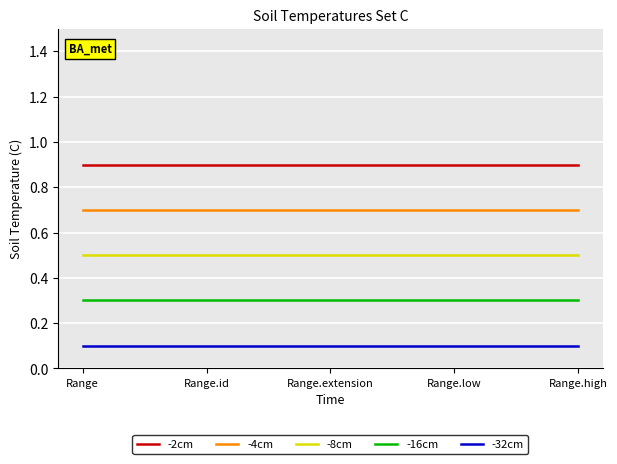

Reading left to right, extract all data points from this chart.

-2cm: Range=0.9	Range.id=0.9	Range.extension=0.9	Range.low=0.9	Range.high=0.9
-4cm: Range=0.7	Range.id=0.7	Range.extension=0.7	Range.low=0.7	Range.high=0.7
-8cm: Range=0.5	Range.id=0.5	Range.extension=0.5	Range.low=0.5	Range.high=0.5
-16cm: Range=0.3	Range.id=0.3	Range.extension=0.3	Range.low=0.3	Range.high=0.3
-32cm: Range=0.1	Range.id=0.1	Range.extension=0.1	Range.low=0.1	Range.high=0.1